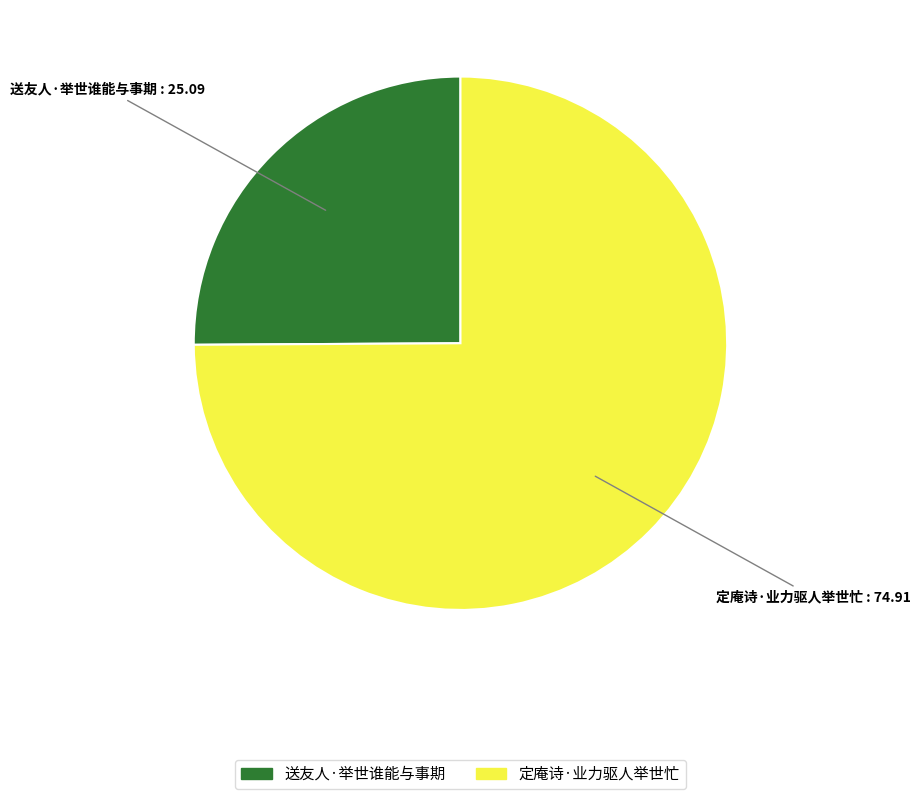

How many segments does this pie chart have?

2